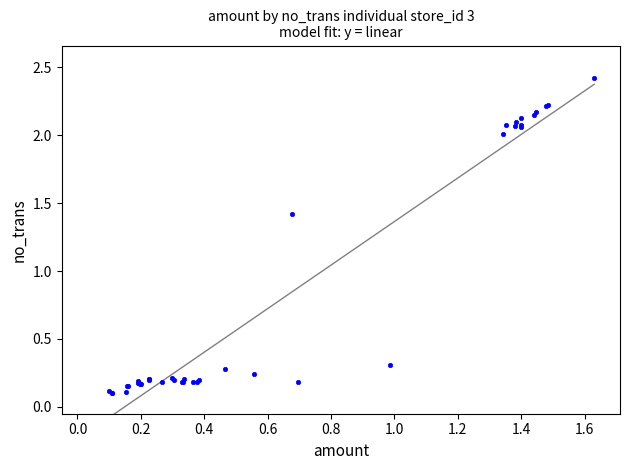

What Y value in the scatter plot is closest to 1?

1.4